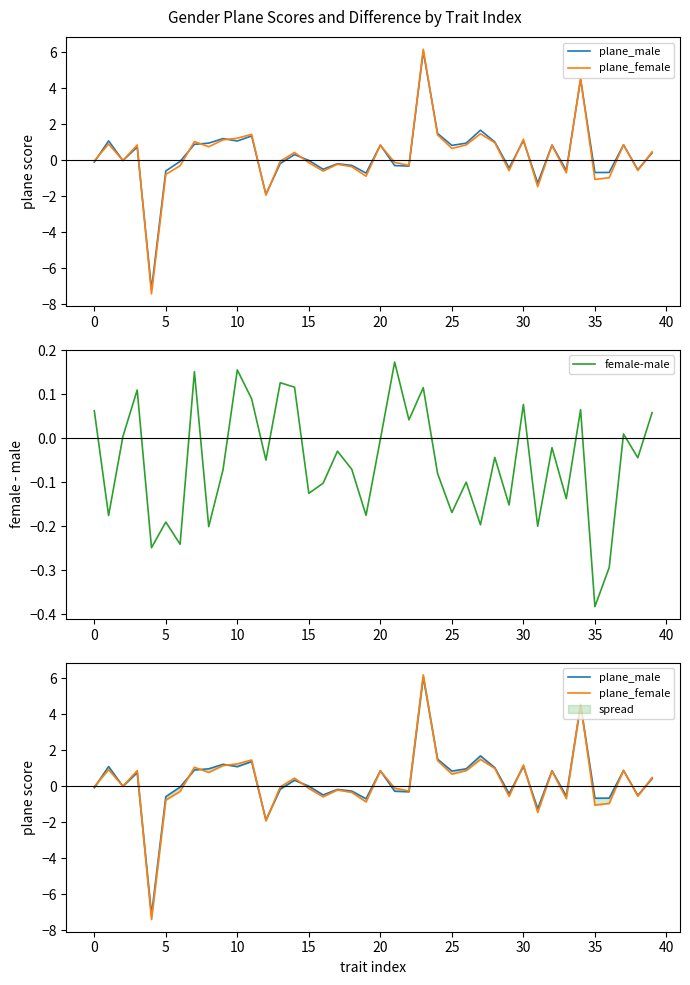

Which series has the widest spread of values?

plane_female